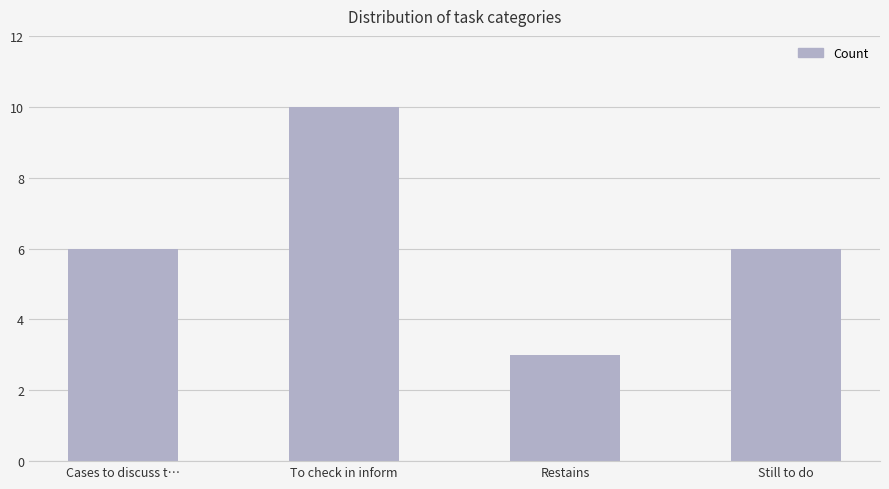

What is the label of the 1st bar from the left?

Cases to discuss t…